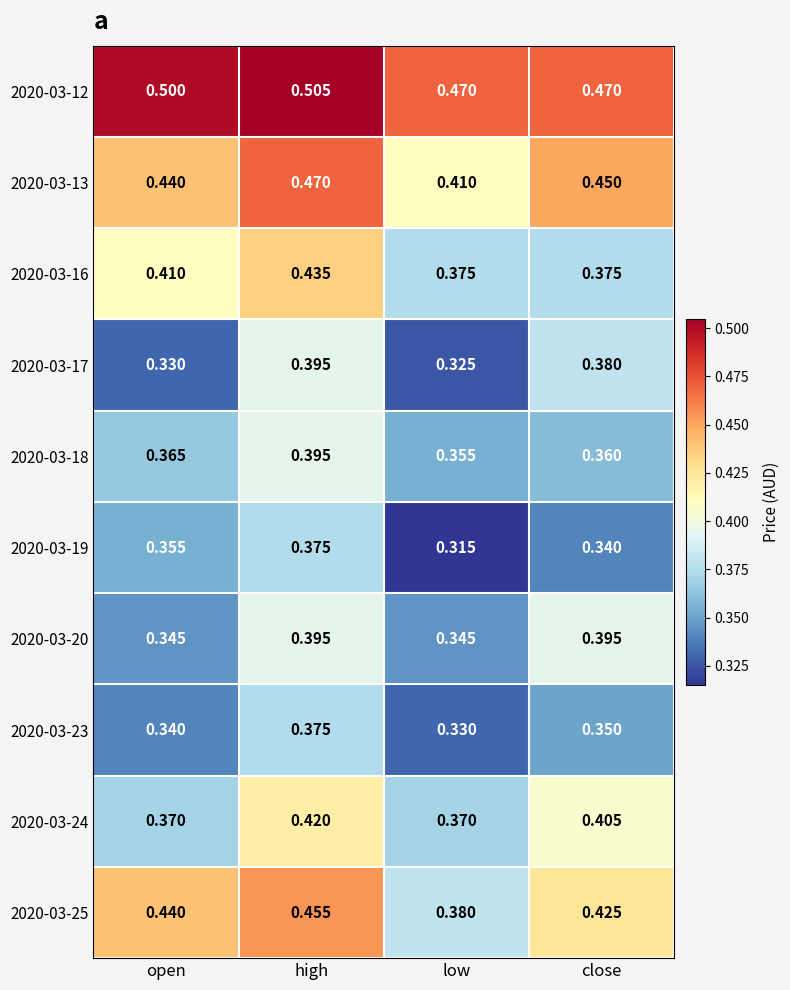

At which category does the chart reach its minimum across all series?

low